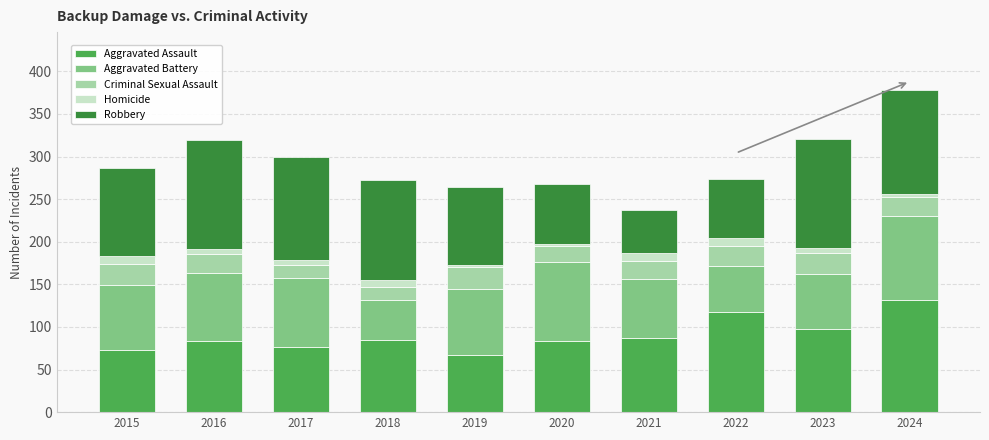

Is it true that Aggravated Assault equals 67 at 2019?

True